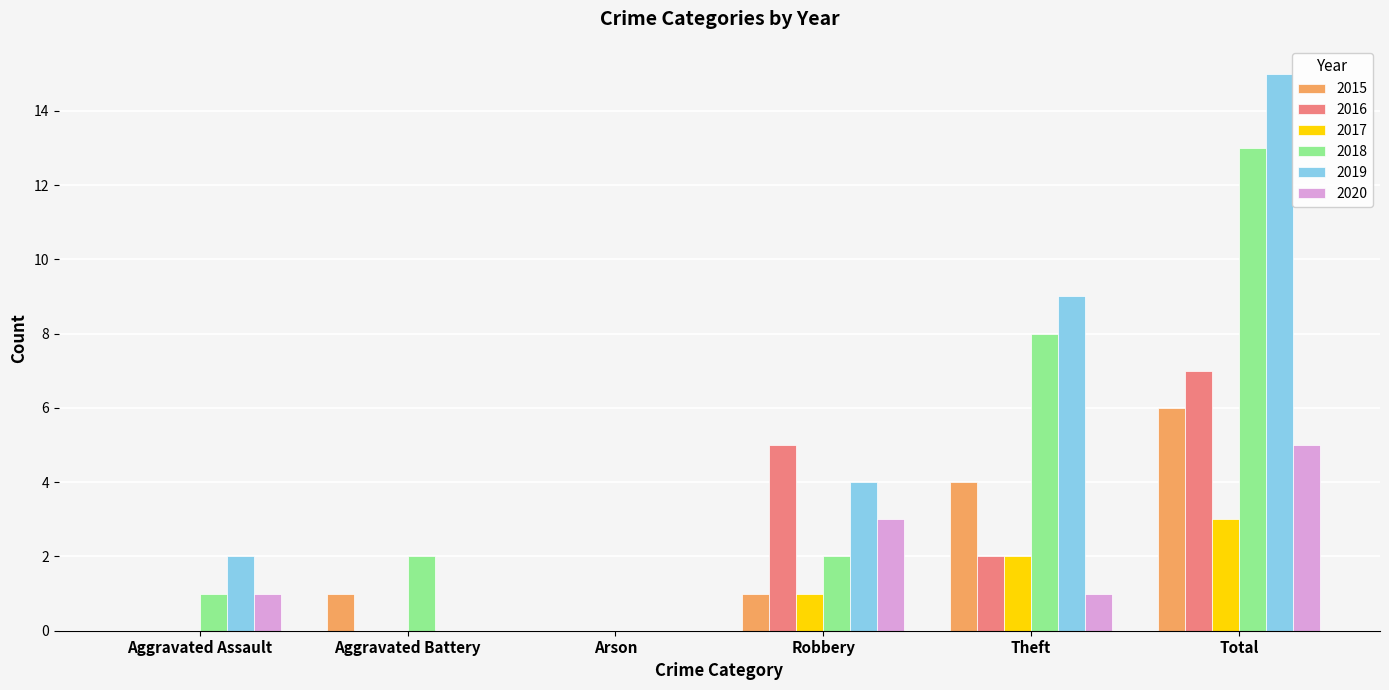

What is the maximum value for 2018?

13